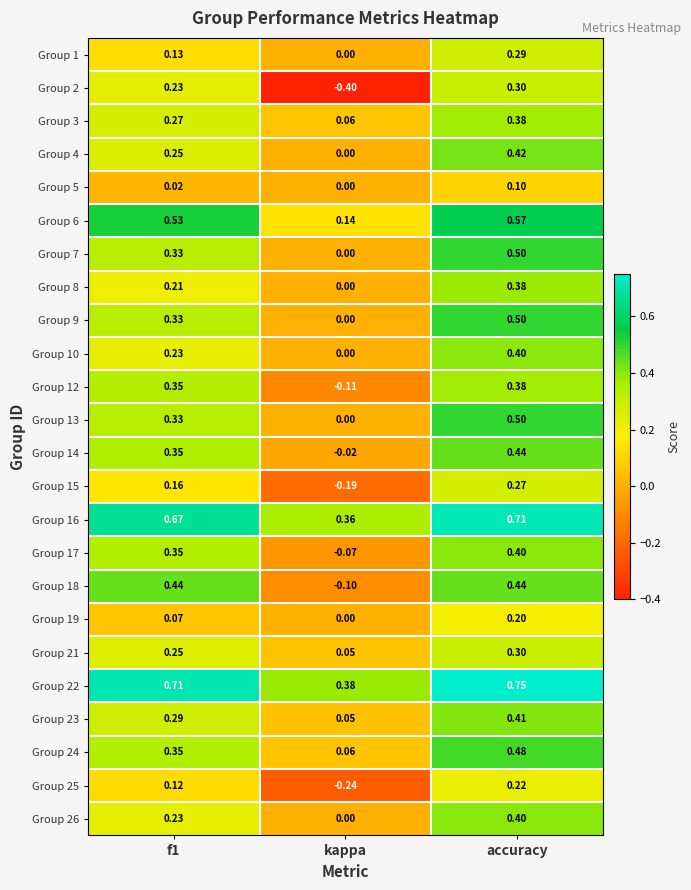

Which label corresponds to the largest value in the chart?

accuracy